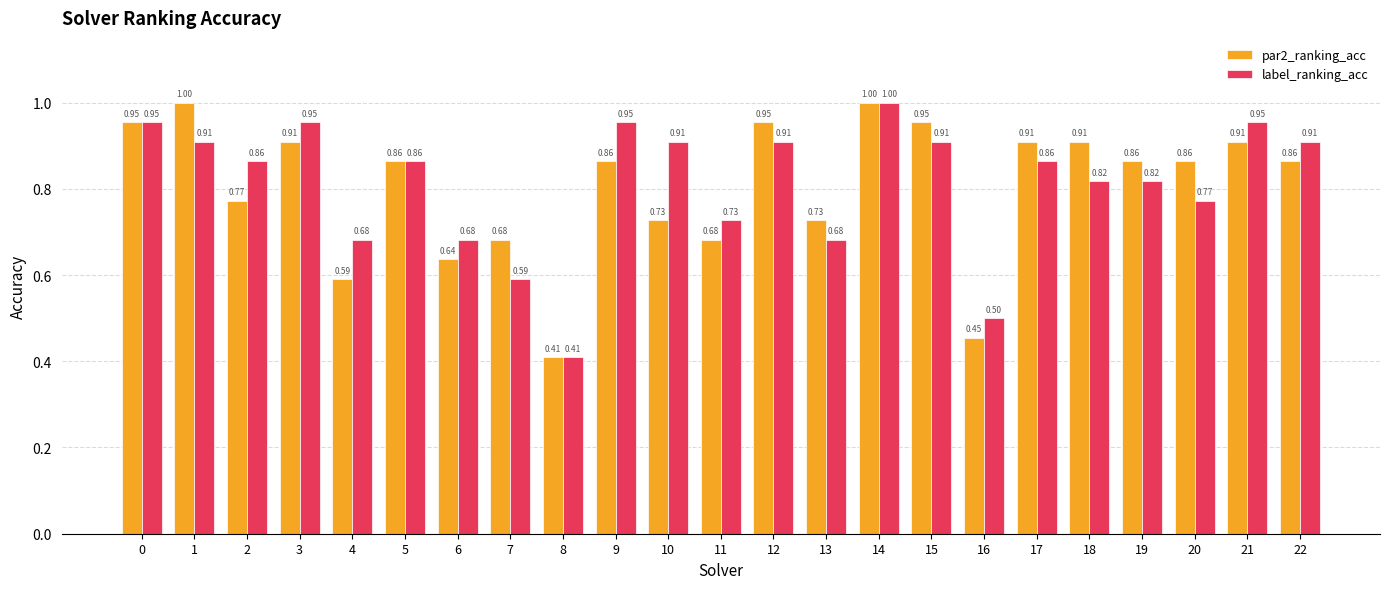

Are the bars grouped side by side (vs. stacked)?

Yes